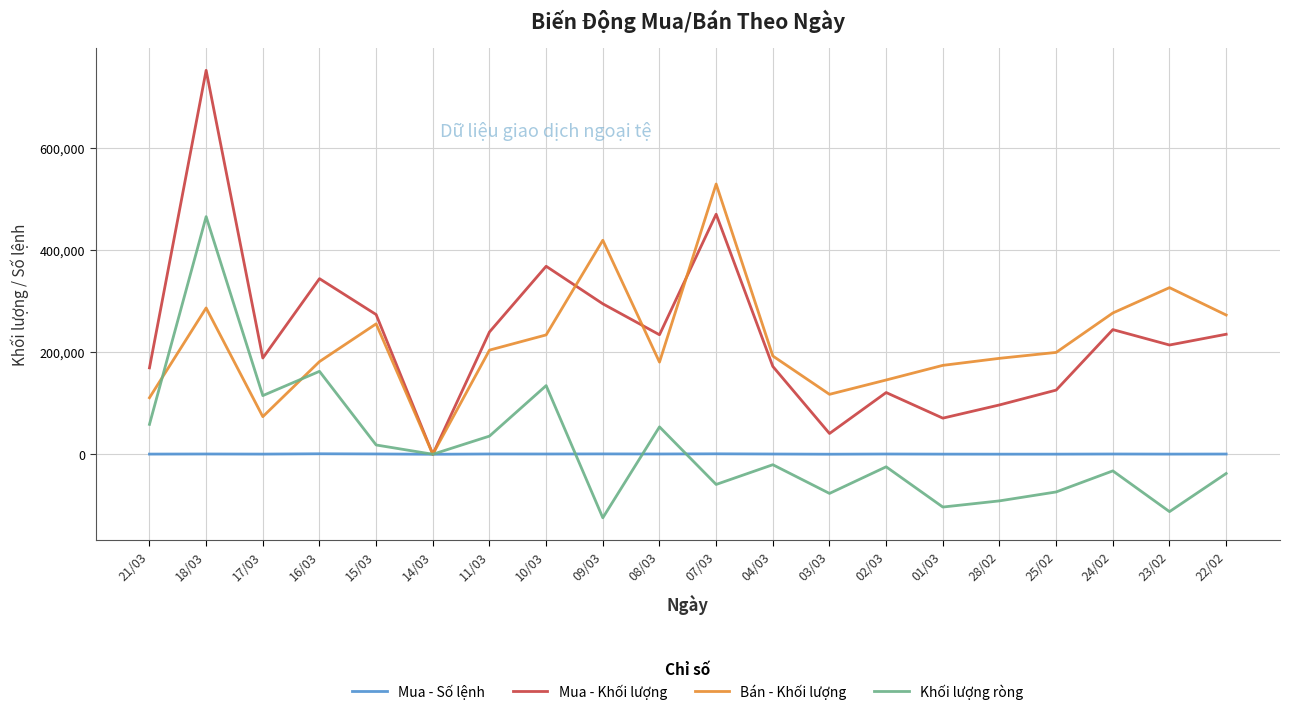

Is the value of Mua - Số lệnh at 08/03 greater than the value of Khối lượng ròng at 15/03?

No